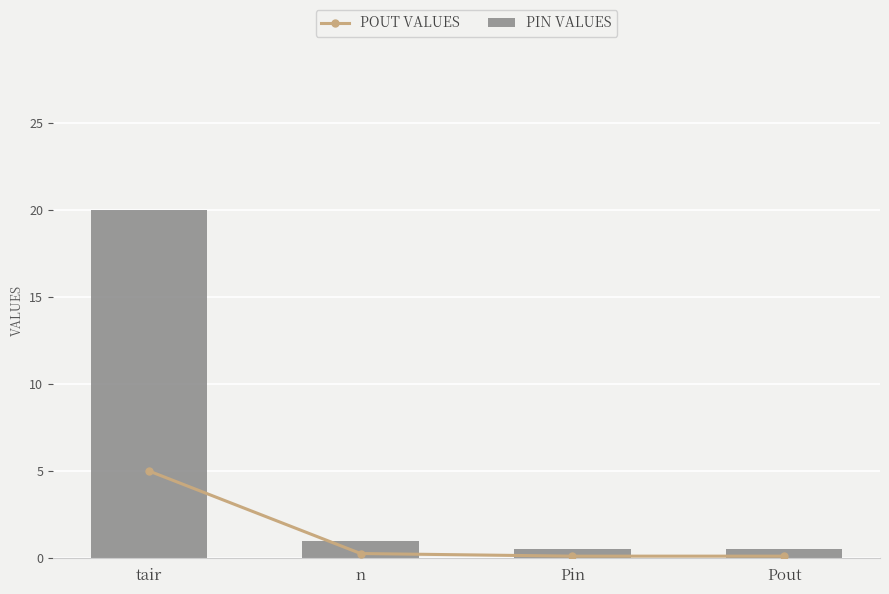

Reading left to right, extract all data points from this chart.

POUT VALUES: 5.0	0.2	0.1	0.1
PIN VALUES: 20.0	1.0	0.5	0.5